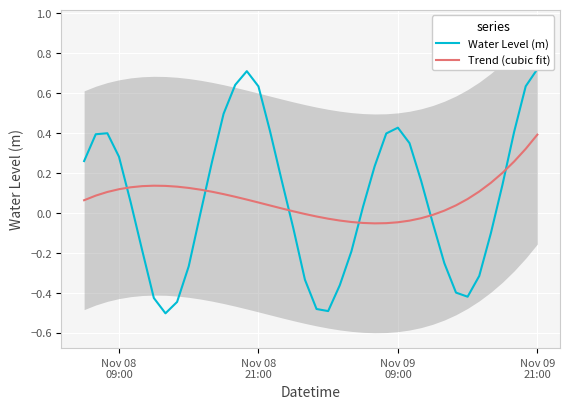

Count the number of data series in this chart.

2